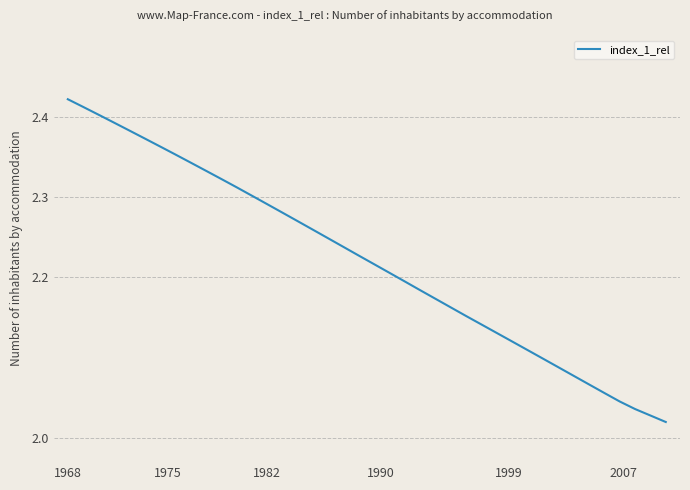

Is this an area chart (filled region under the line)?

No